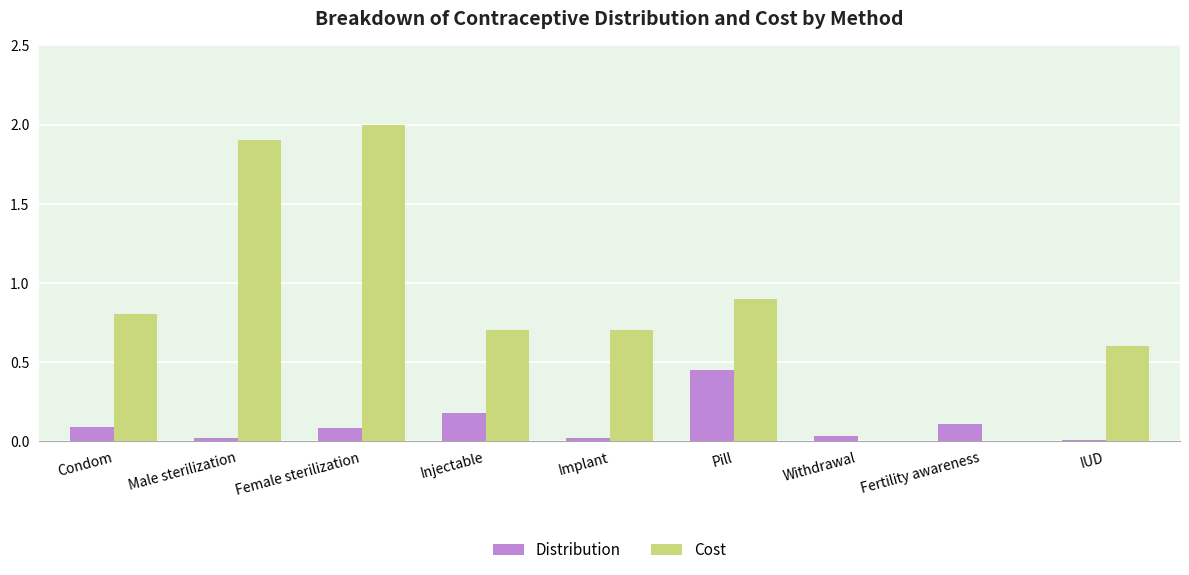

What are all the series names shown in the legend?

Distribution, Cost